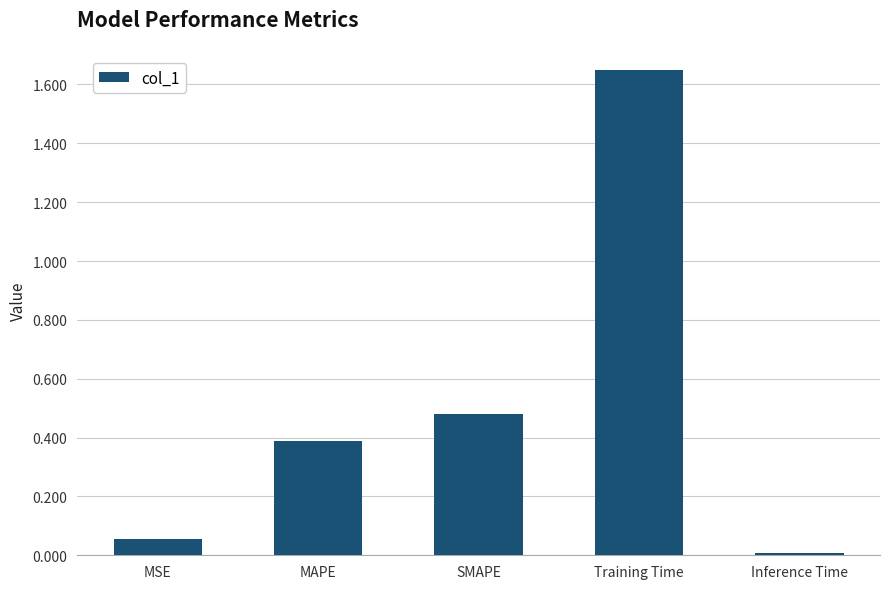

What is the sum of all values?

2.6